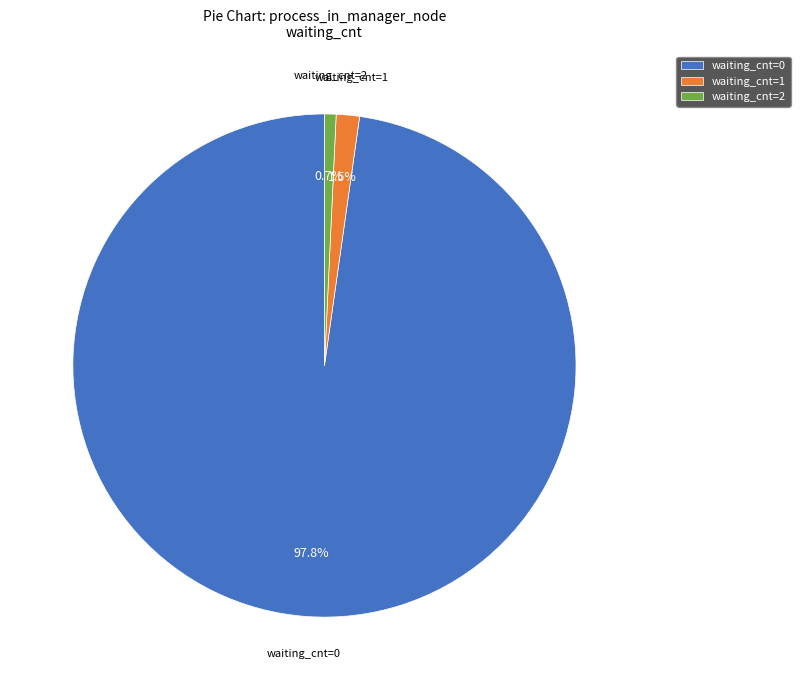

Rank the categories by value from lowest to highest.

waiting_cnt=2, waiting_cnt=1, waiting_cnt=0